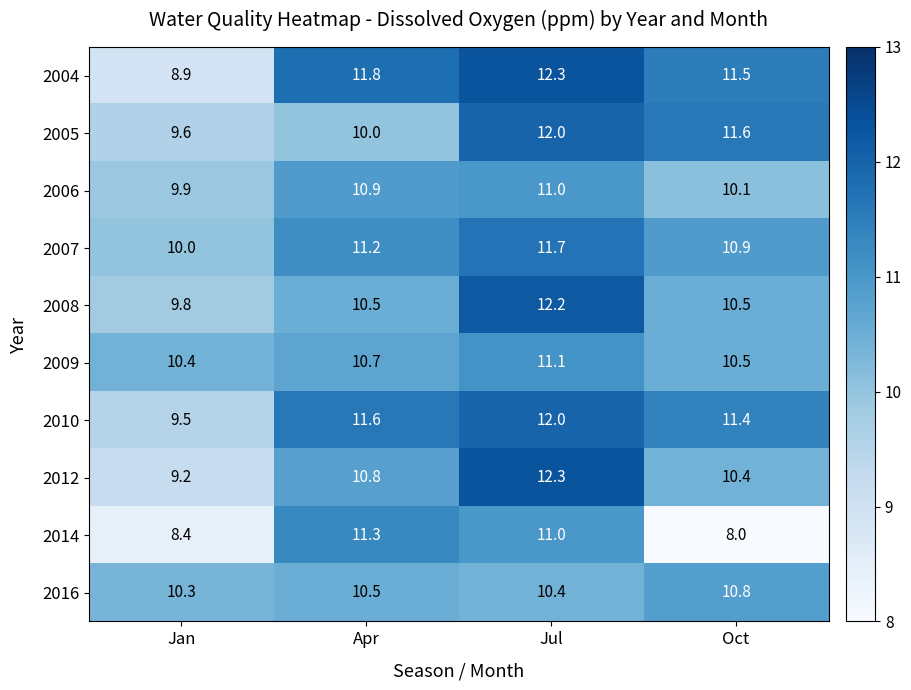

How many data points does each series have?

4